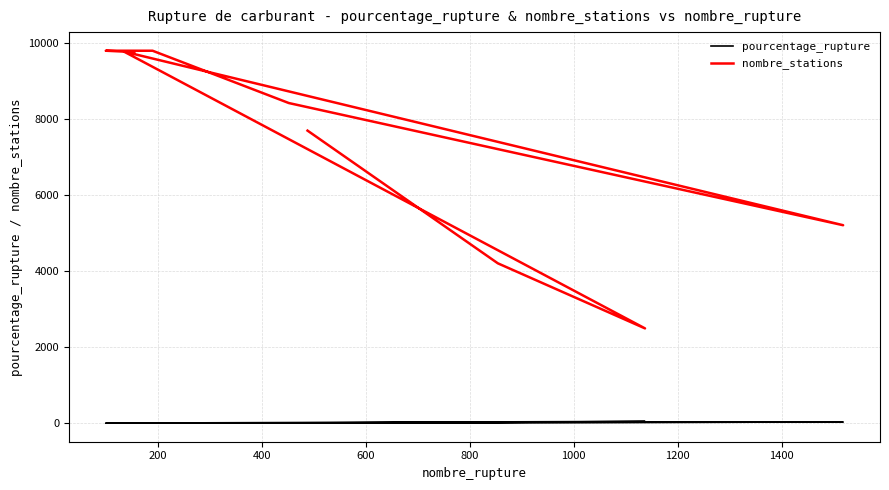

True or false: pourcentage_rupture has more than 1 interior local peaks.

True